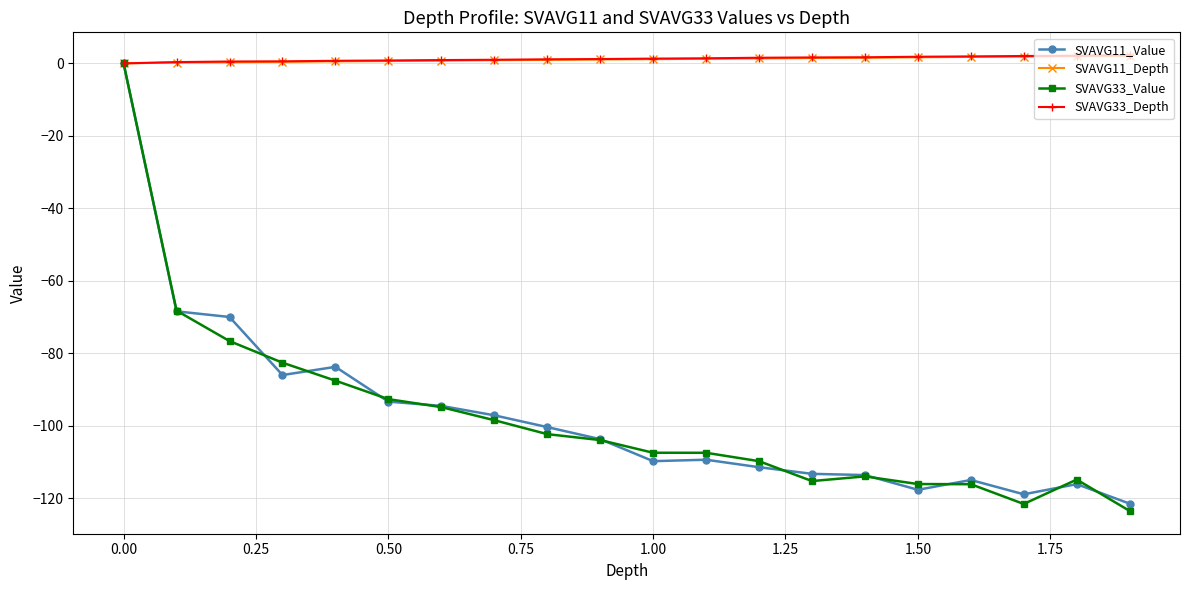

Which series has the largest range (max minus min)?

SVAVG33_Value